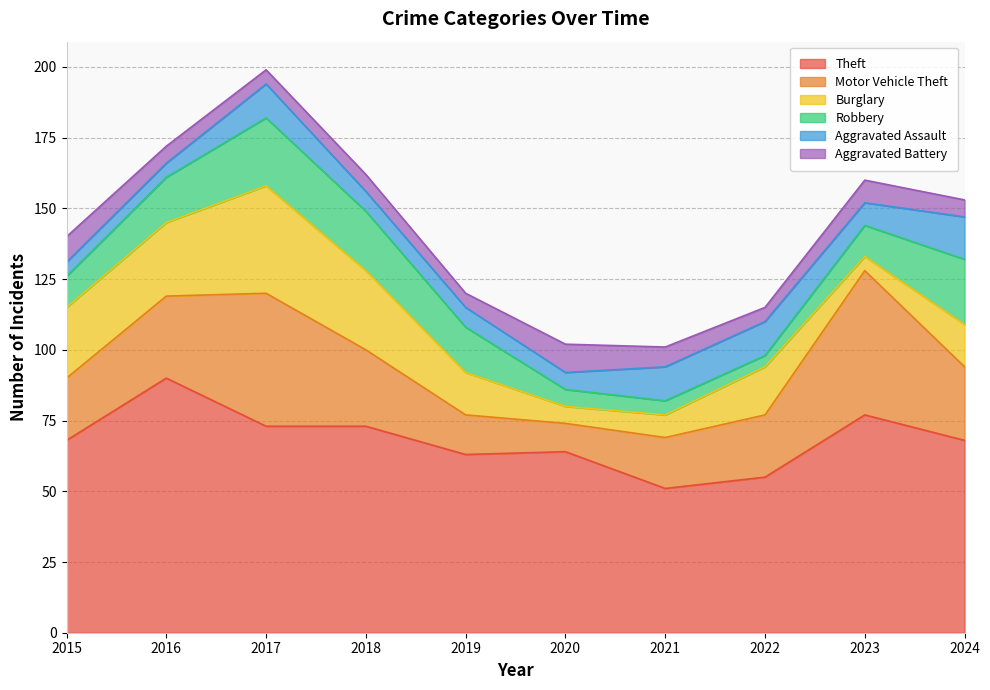

At which label does Theft first exceed 68?

2016